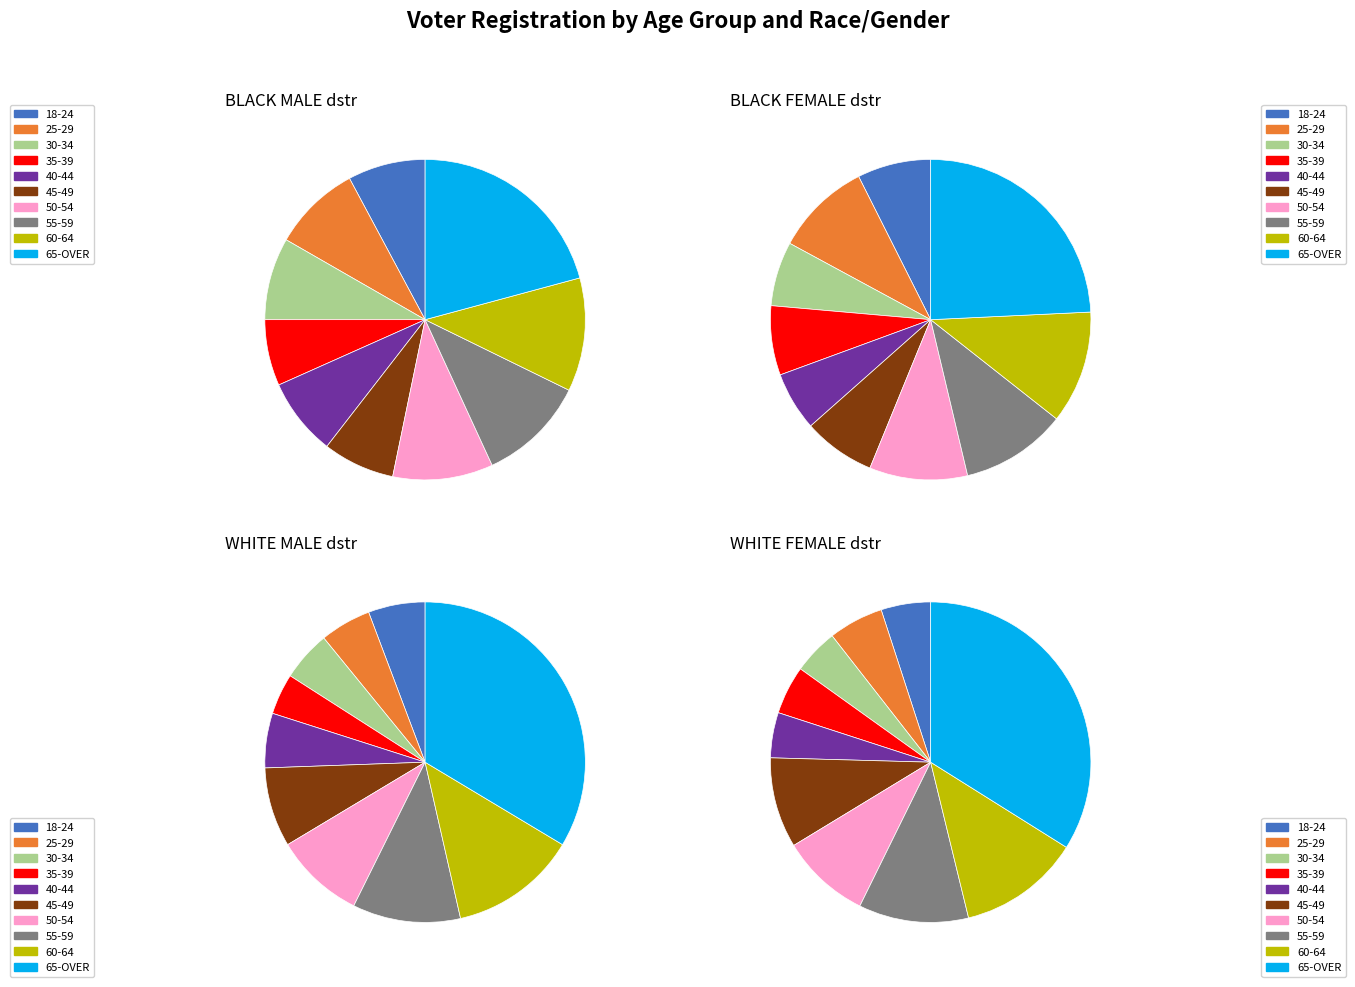

Which series has the widest spread of values?

WHITE FEMALE